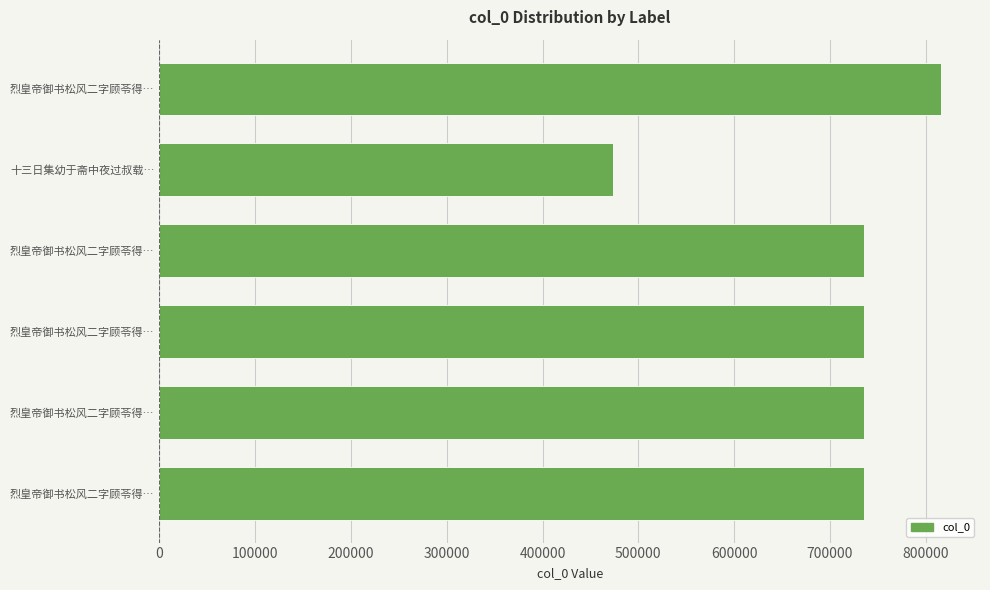

Which label corresponds to the smallest value in the chart?

十三日集幼于斋中夜过叔载…